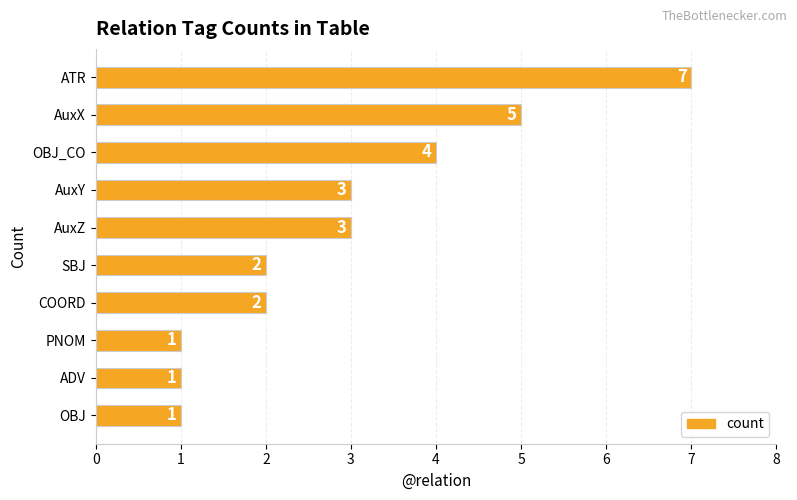

How many data points are less than 3?

5